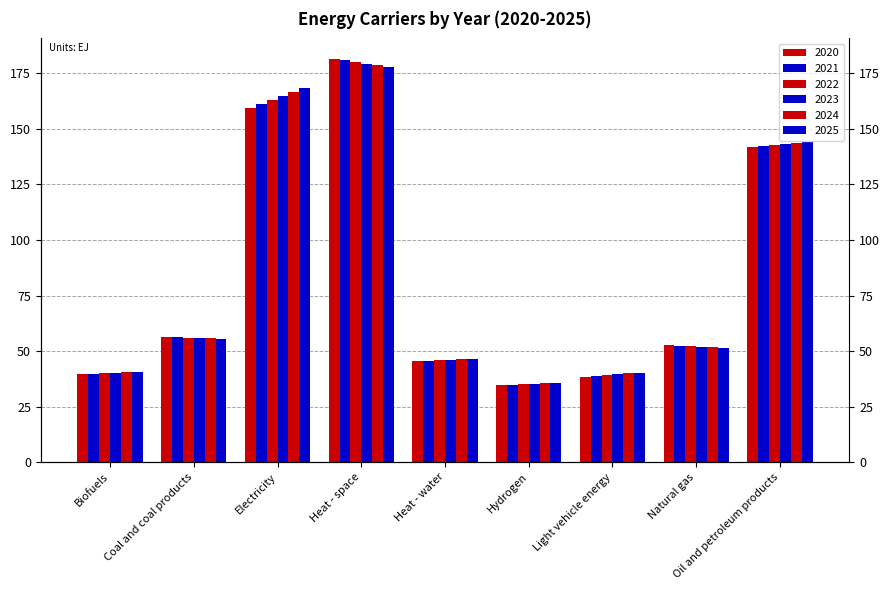

What is the difference between the 2022 values at Oil and petroleum products and Heat - space?

37.2